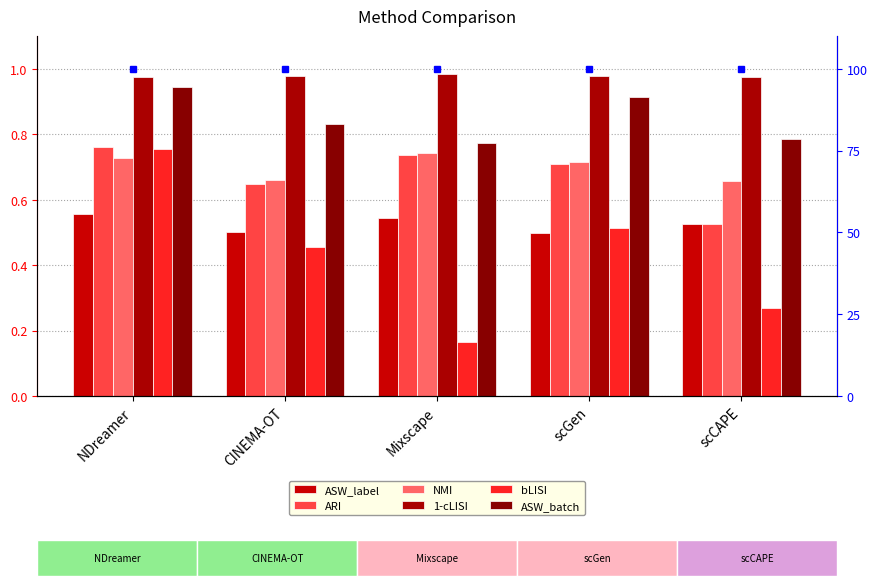

Count the number of categories in the chart.

5